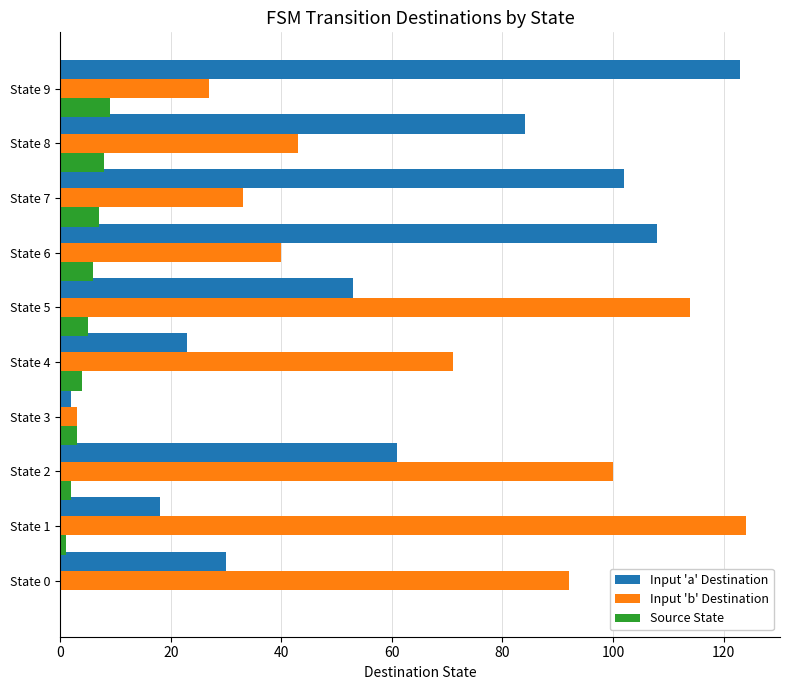

What is the sum of all Input 'b' Destination values?

647